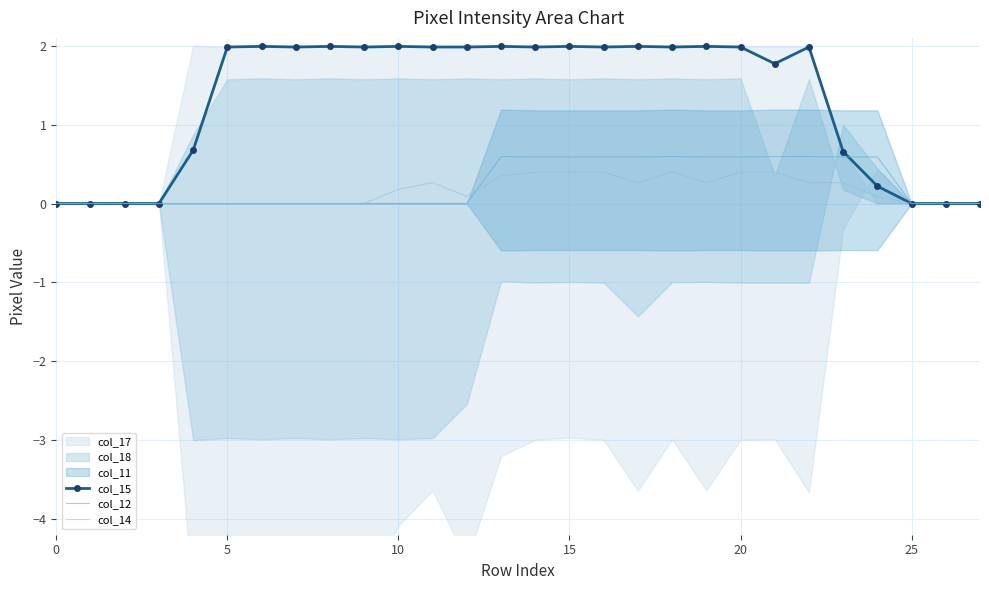

What is the difference between the second highest and minimum values in the col_14 series?

0.4